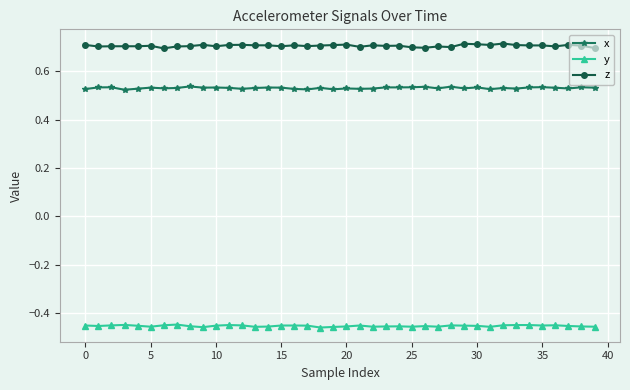

What are all the series names shown in the legend?

x, y, z